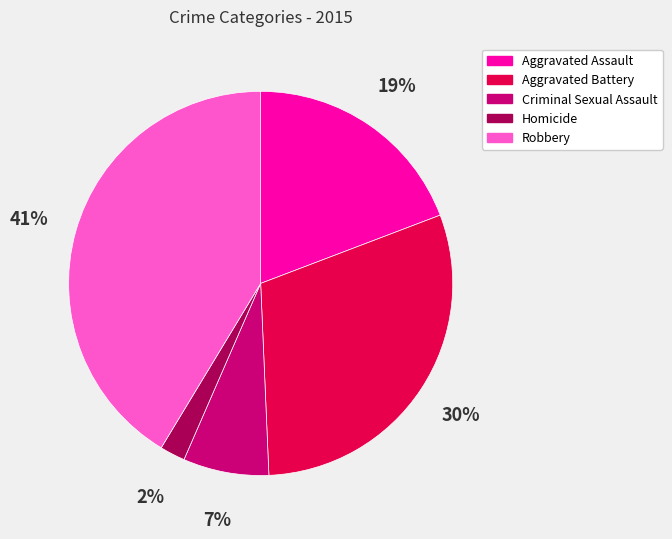

Which slice is the smallest?

Homicide